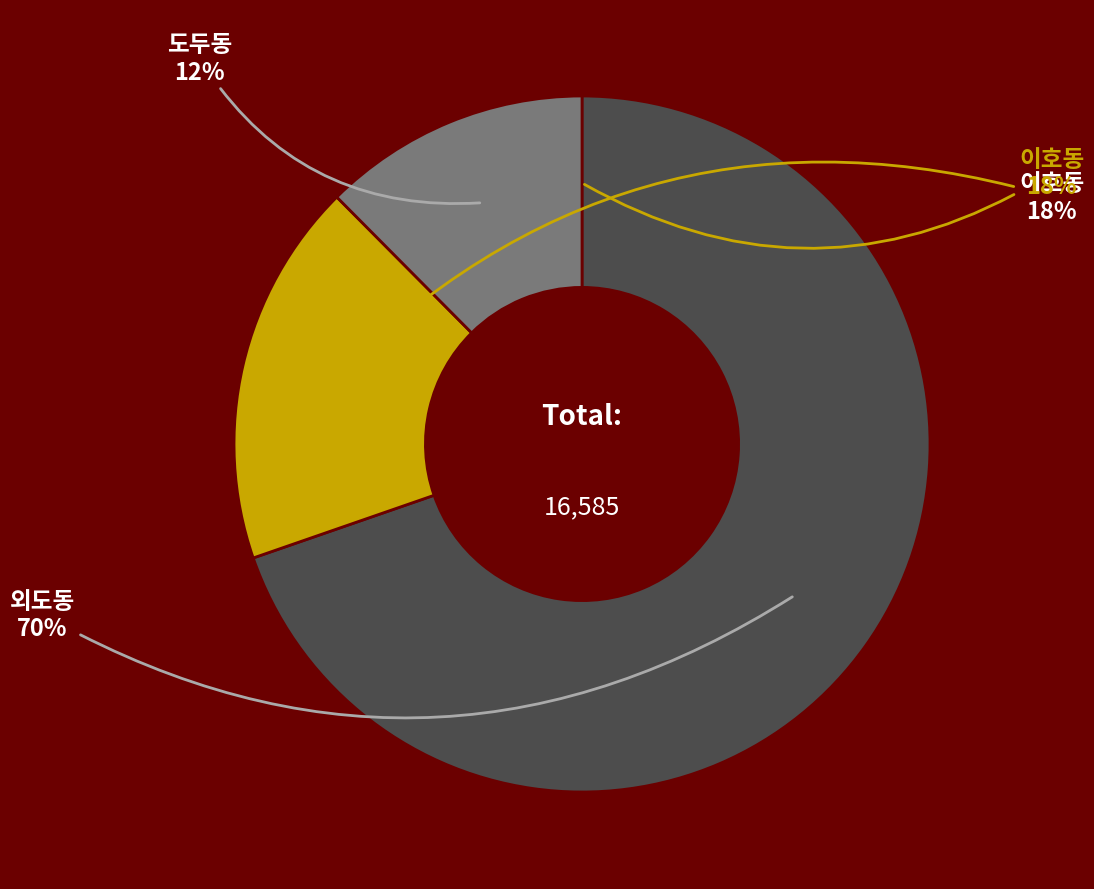

How much of the chart is everything except 이호동?

82.1%